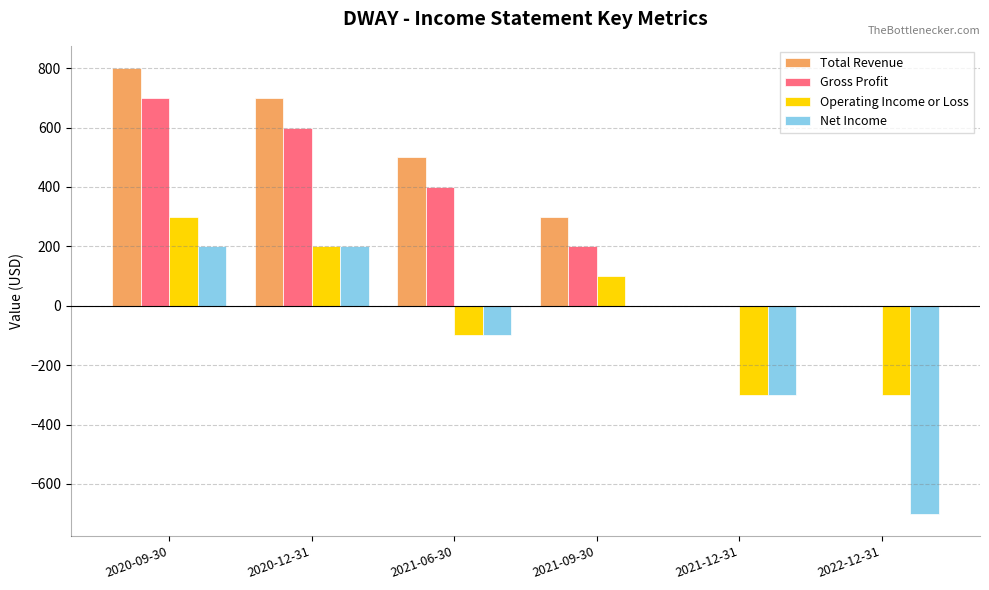

Is the value of Total Revenue at 2020-12-31 greater than the value of Gross Profit at 2020-12-31?

Yes